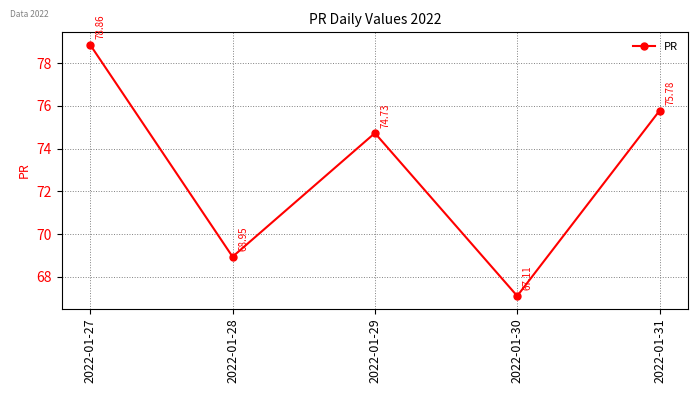

True or false: the data shows 78.9 at 2022-01-27.

True